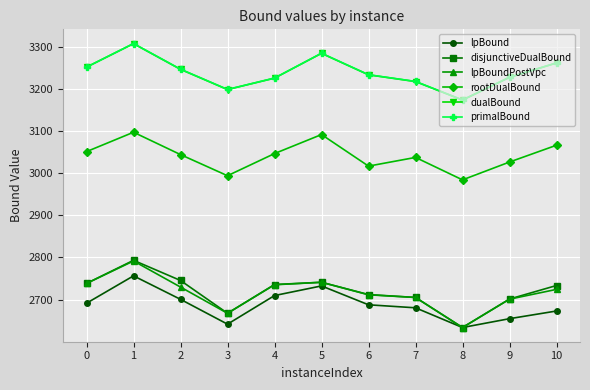

True or false: lpBound and primalBound intersect in this chart.

False